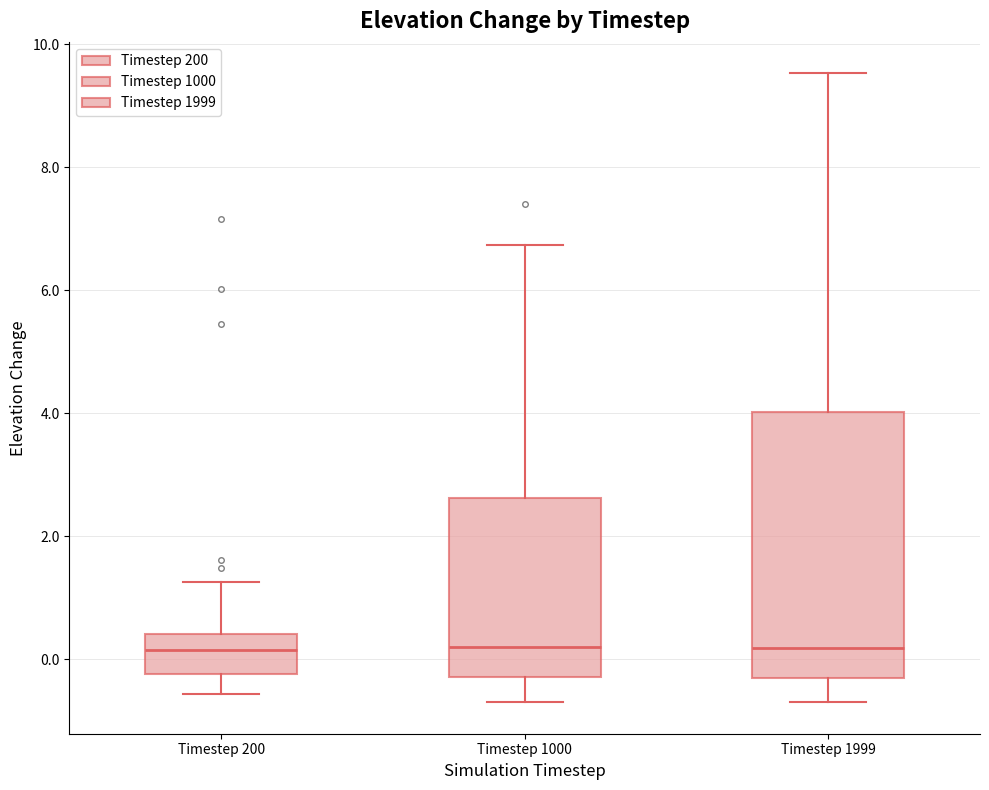

Reading left to right, read every box against the y-axis: the position of its median line, the range the box covers, and the ends of its whiskers. The values are not printed on the chart, so give them approximately, as read against the axis.

Timestep 200: median 0.2, box -0.2 to 0.4, whiskers -0.6 to 1.2
Timestep 1000: median 0.2, box -0.2 to 2.6, whiskers -0.8 to 6.8
Timestep 1999: median 0.2, box -0.4 to 4.0, whiskers -0.8 to 9.6